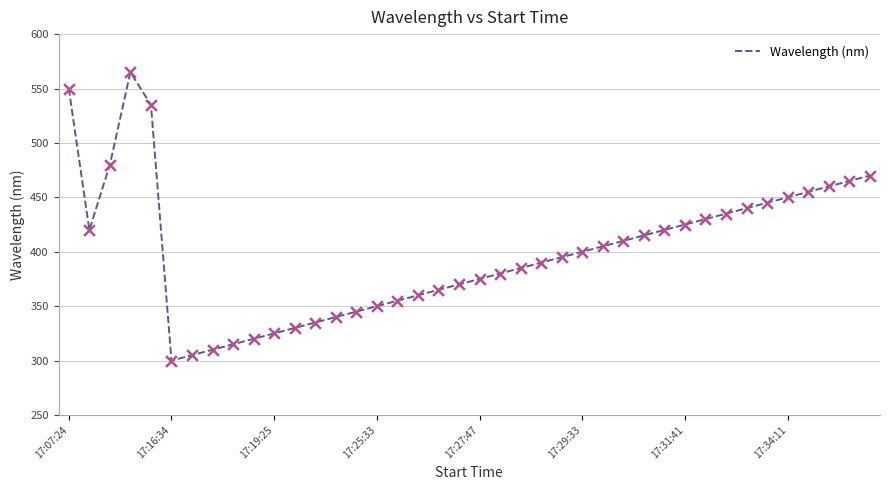

What is the greatest value displayed?

565